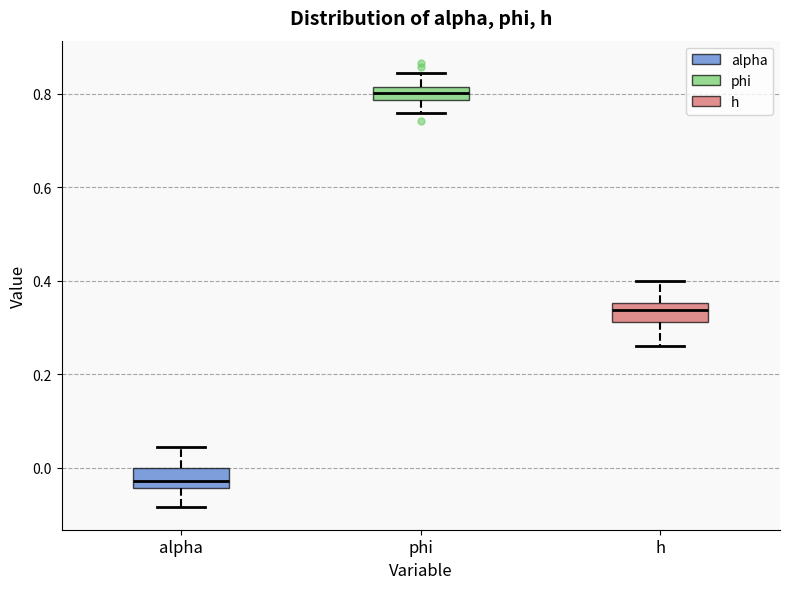

Where is the upper edge of the box for h on the y-axis? The values are not printed on the chart, so give them approximately, as read against the axis.

0.36